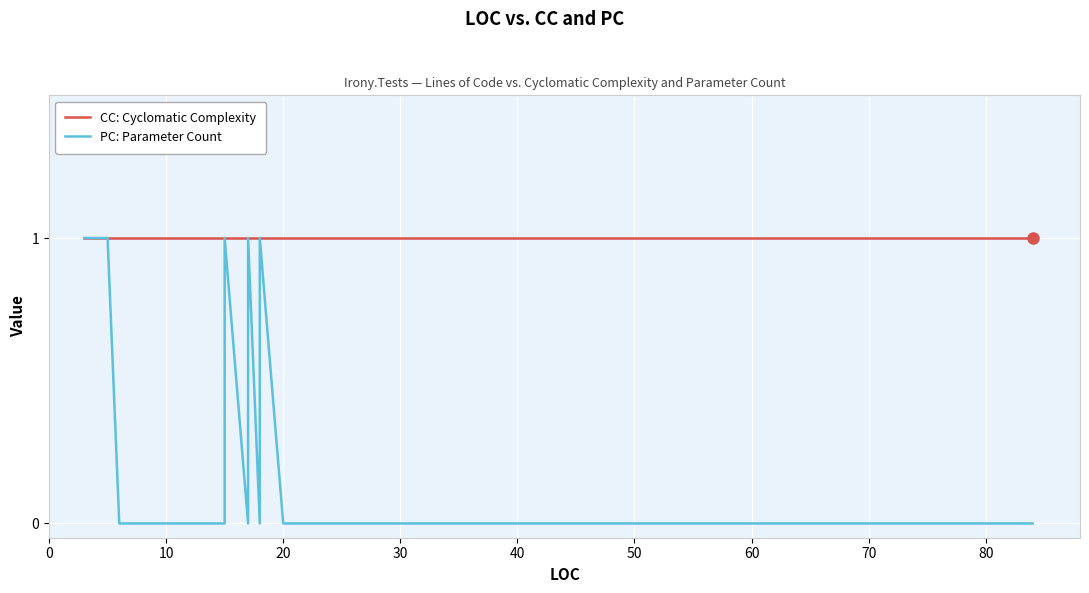

What is the total value across all series at 24?

1